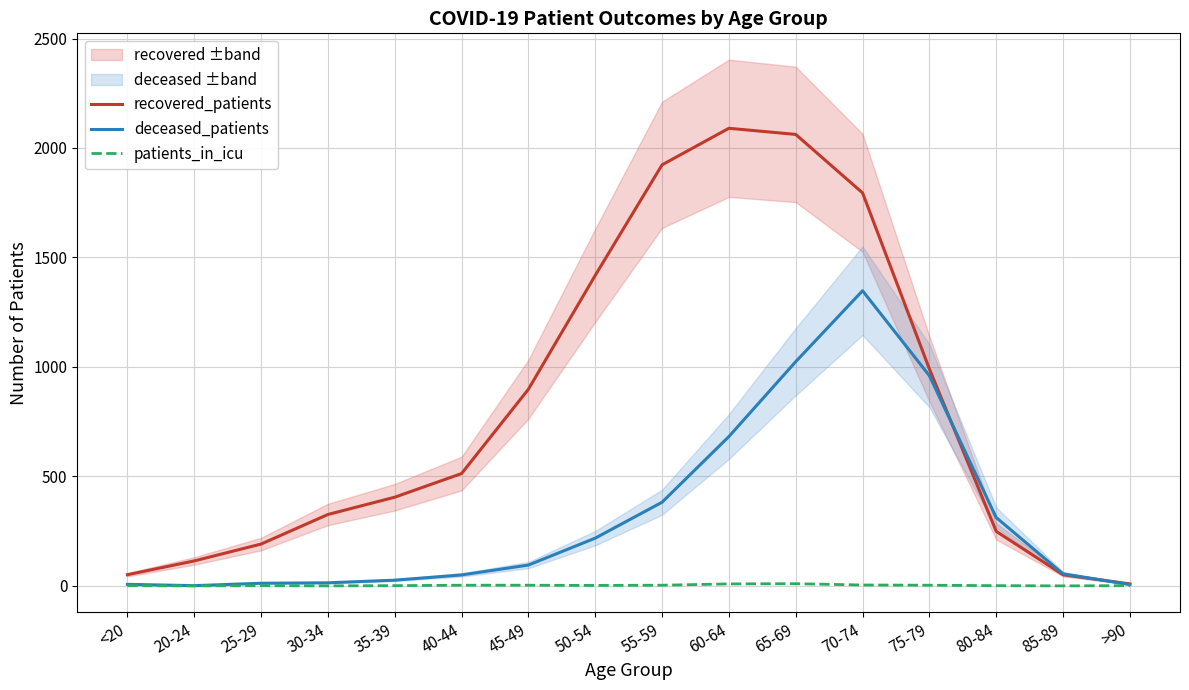

At which label is patients_in_icu closest to 5?

70-74